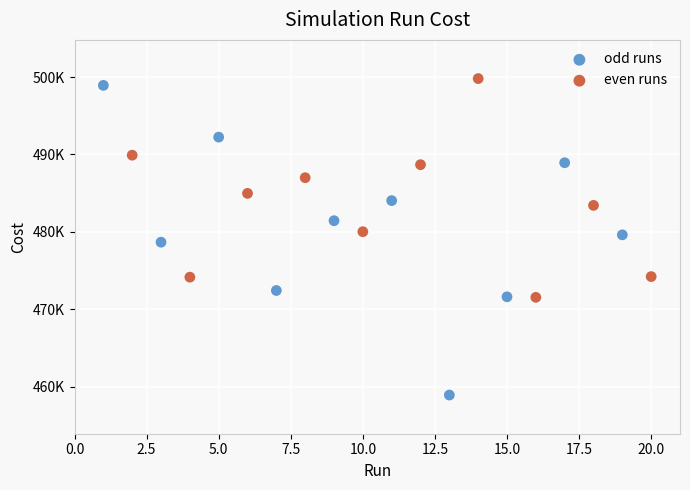

Which series reaches the minimum Y coordinate?

odd runs